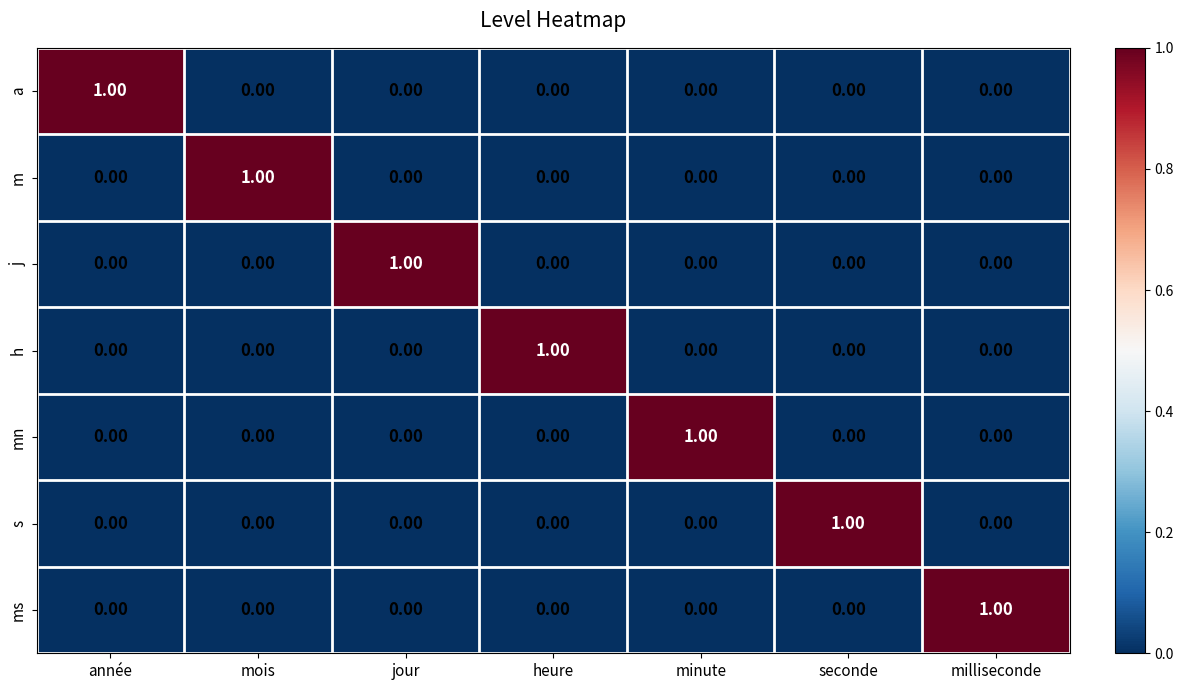

What is the spread (max minus min) of values at jour?

1